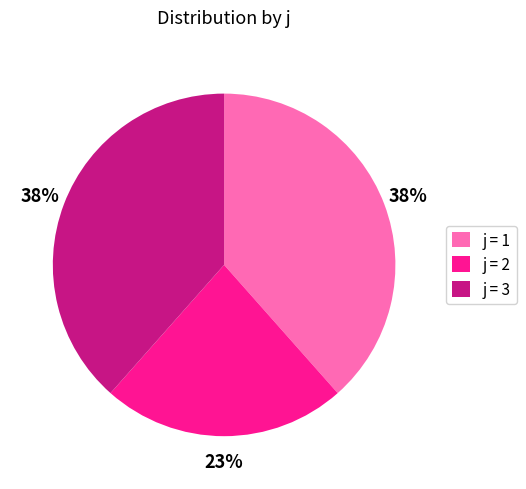

What is the smallest slice in the pie chart?

j = 2